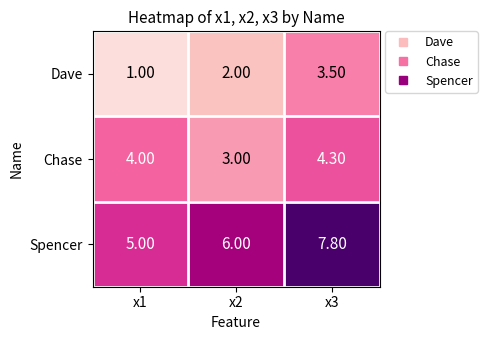

What is the average value of the Dave series?

2.2